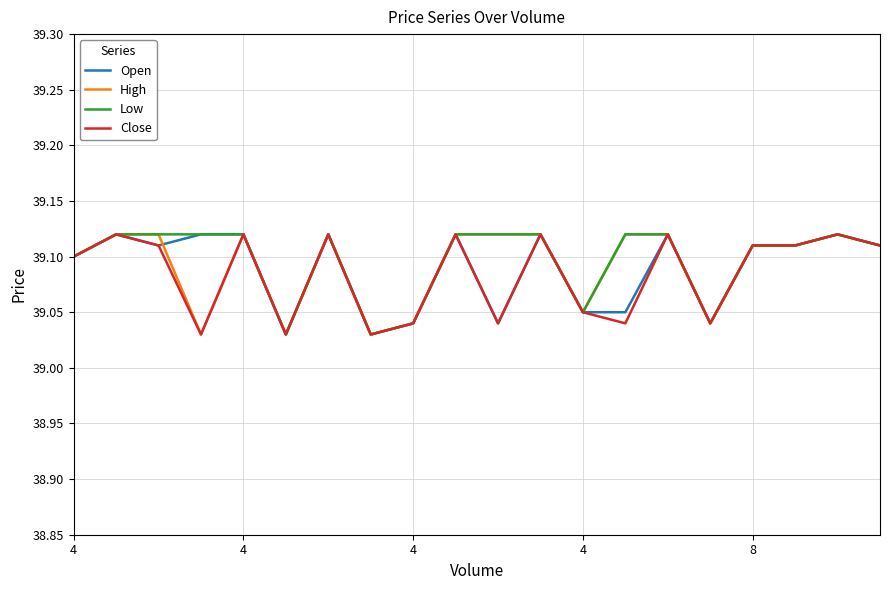

How many lines are shown in the chart?

4